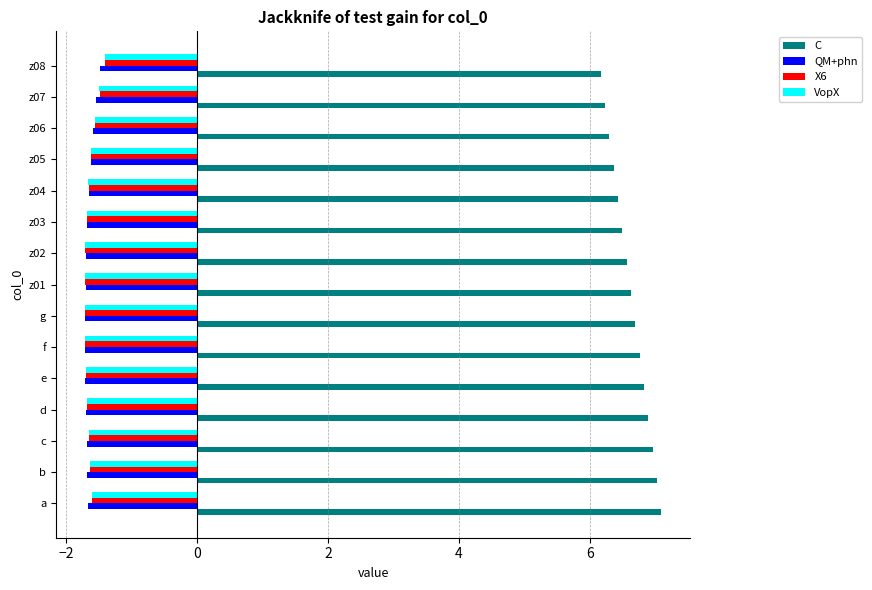

What is the difference between the highest and lowest values at c?

8.6